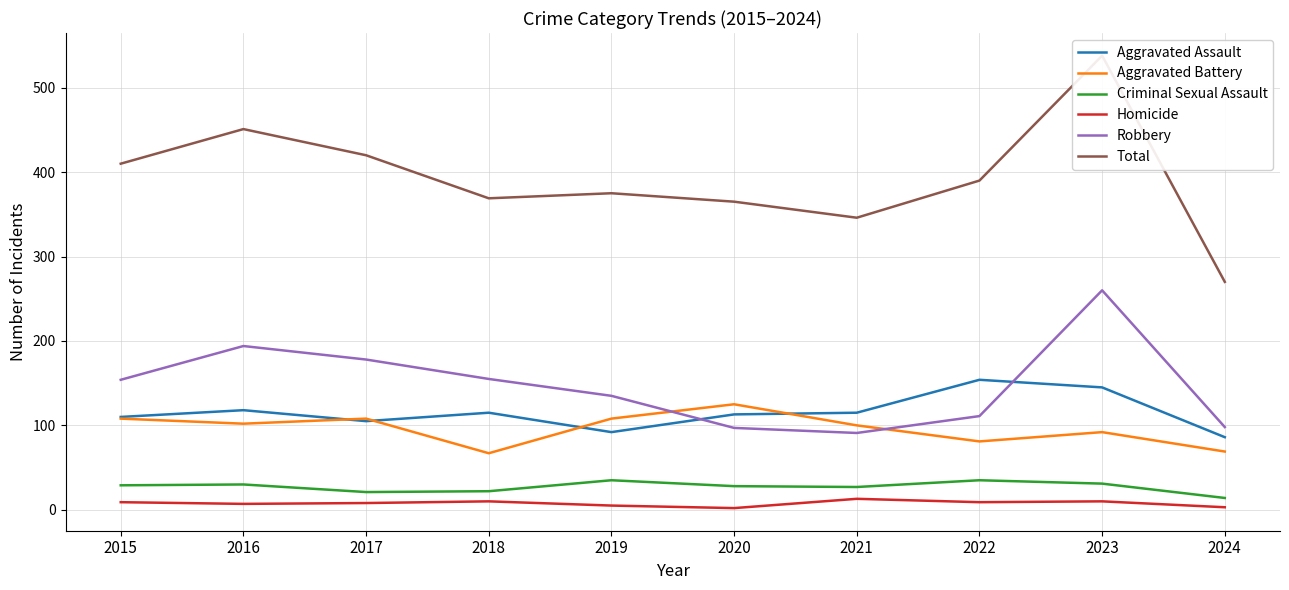

True or false: Criminal Sexual Assault has a value of 35 at 2022.

True